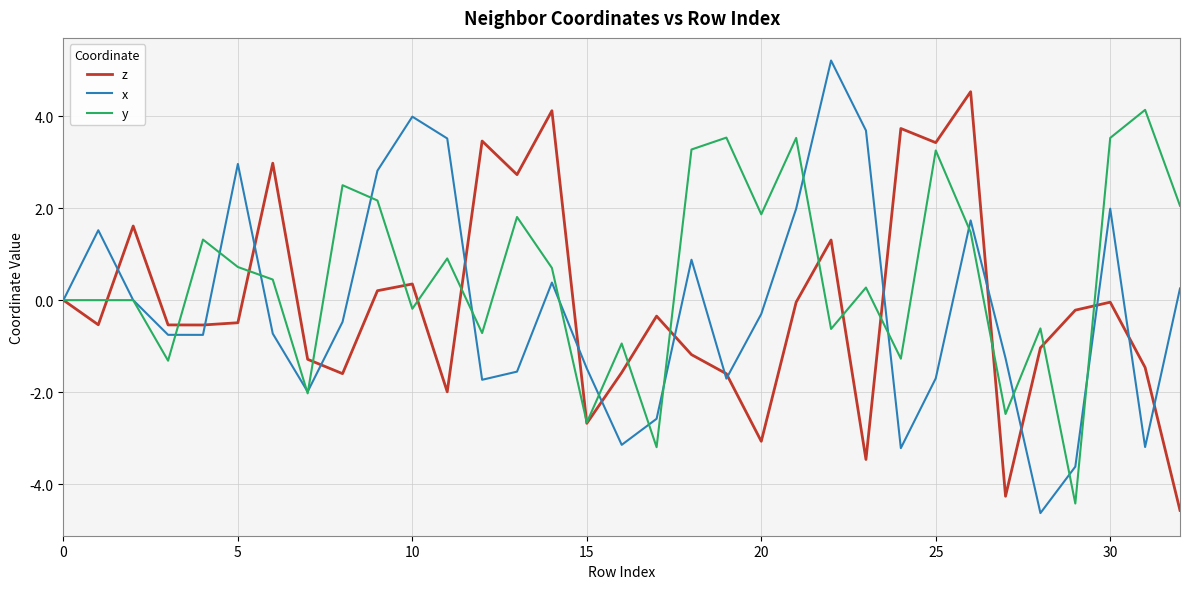

What is the minimum value for y?

-4.4